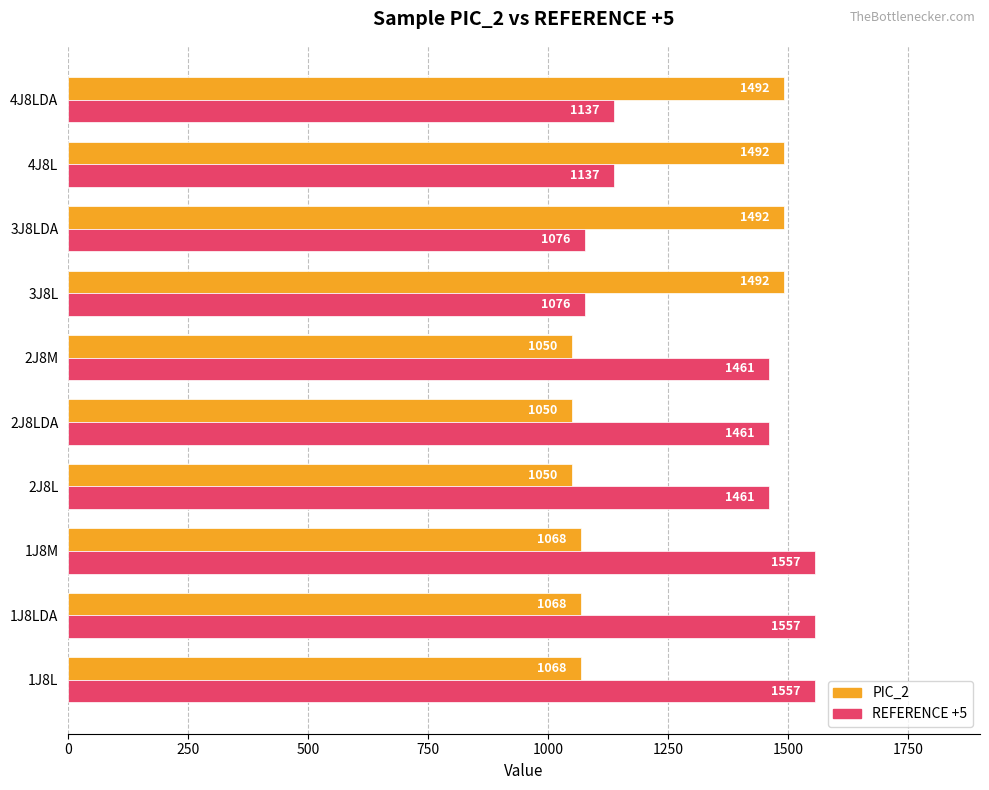

The PIC_2 series shows 1050 at 2J8M. True or false?

True